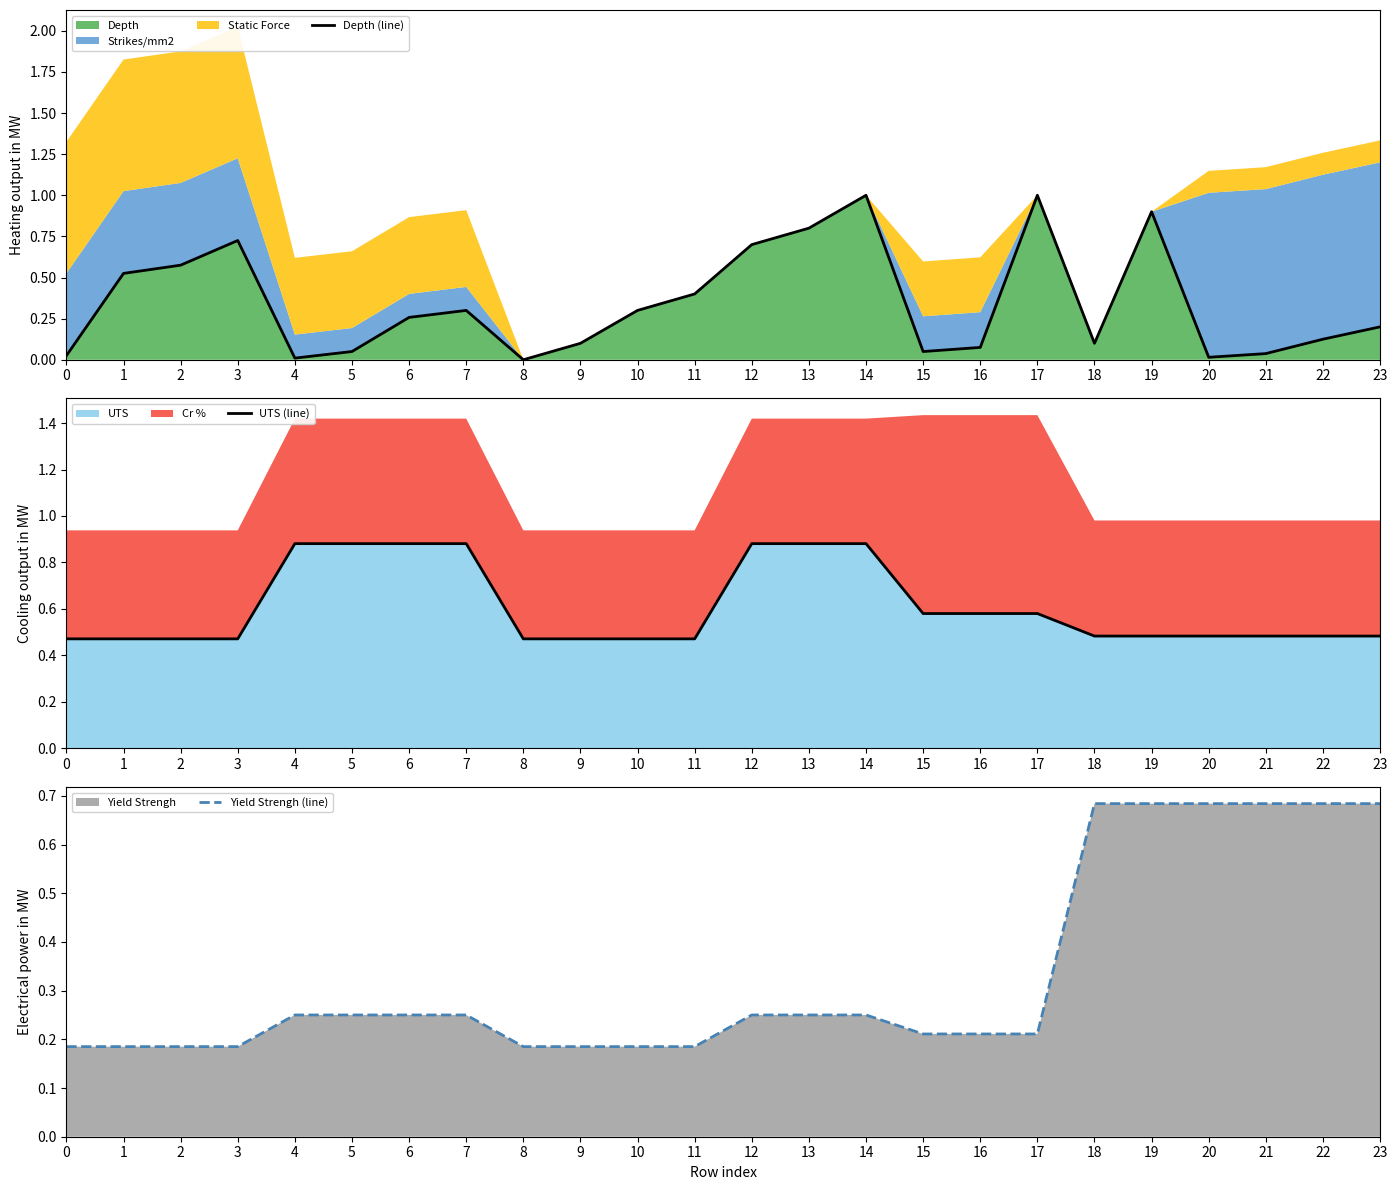

Which series has the widest spread of values?

Depth (line)